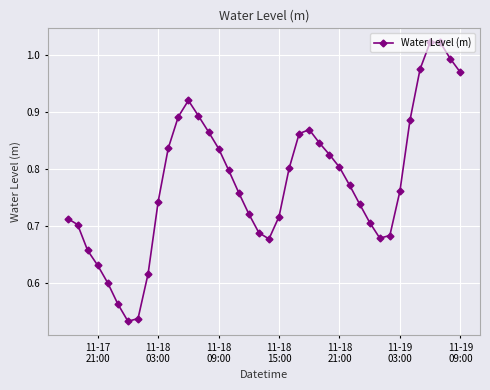

What is the sum of all values?

31.1